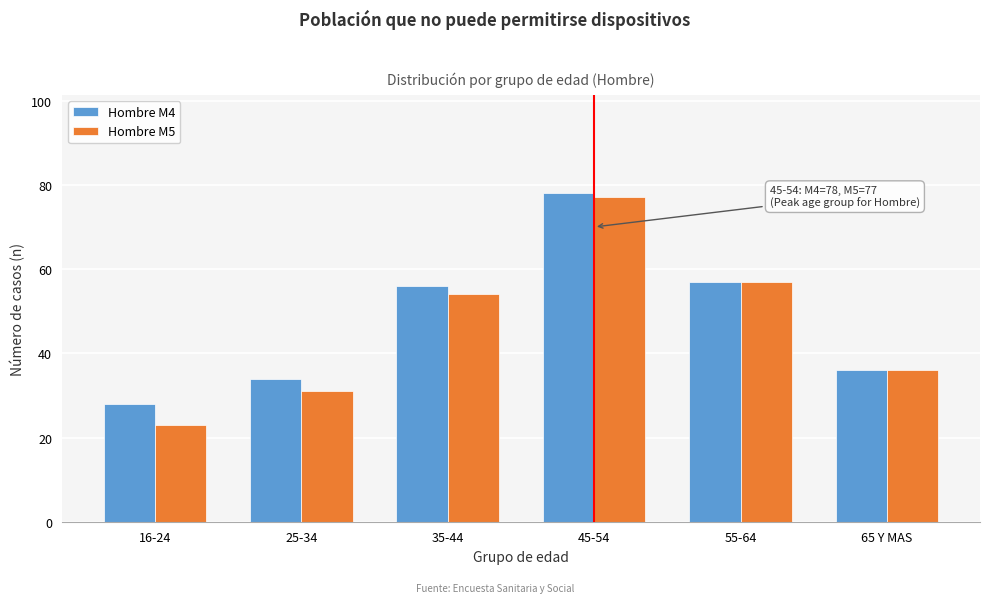

Reading left to right, what are all the values shown in this chart?

Hombre M4: 28	34	56	78	57	36
Hombre M5: 23	31	54	77	57	36